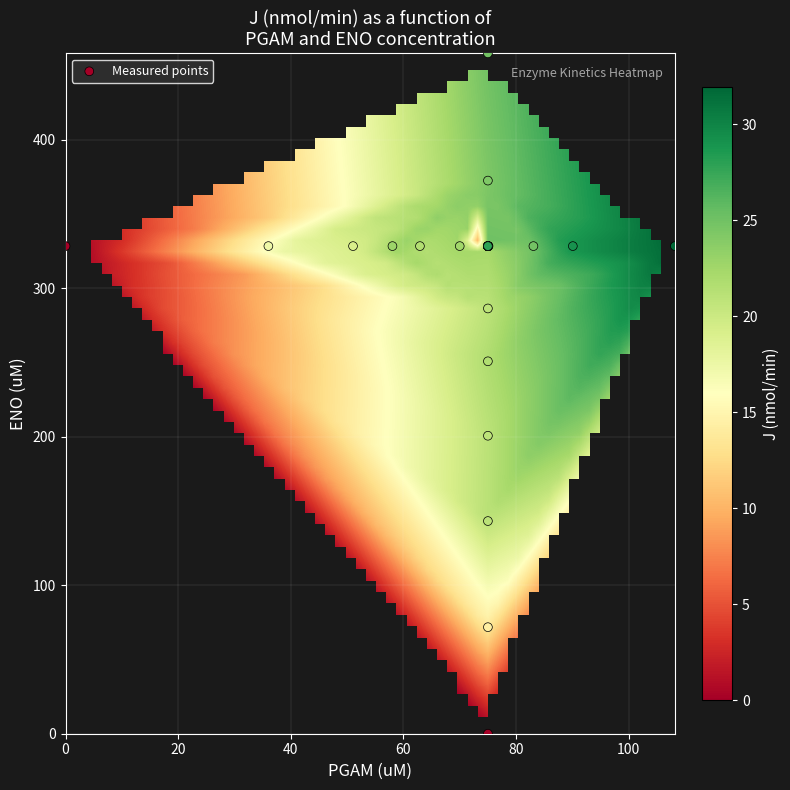

What Y value in the scatter plot is closest to 229?

250.9